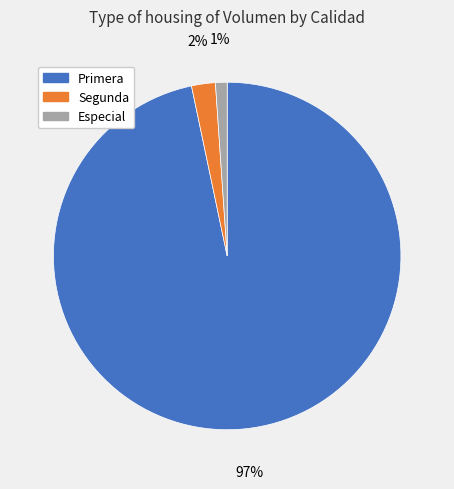

Is there a majority slice in this chart?

Yes